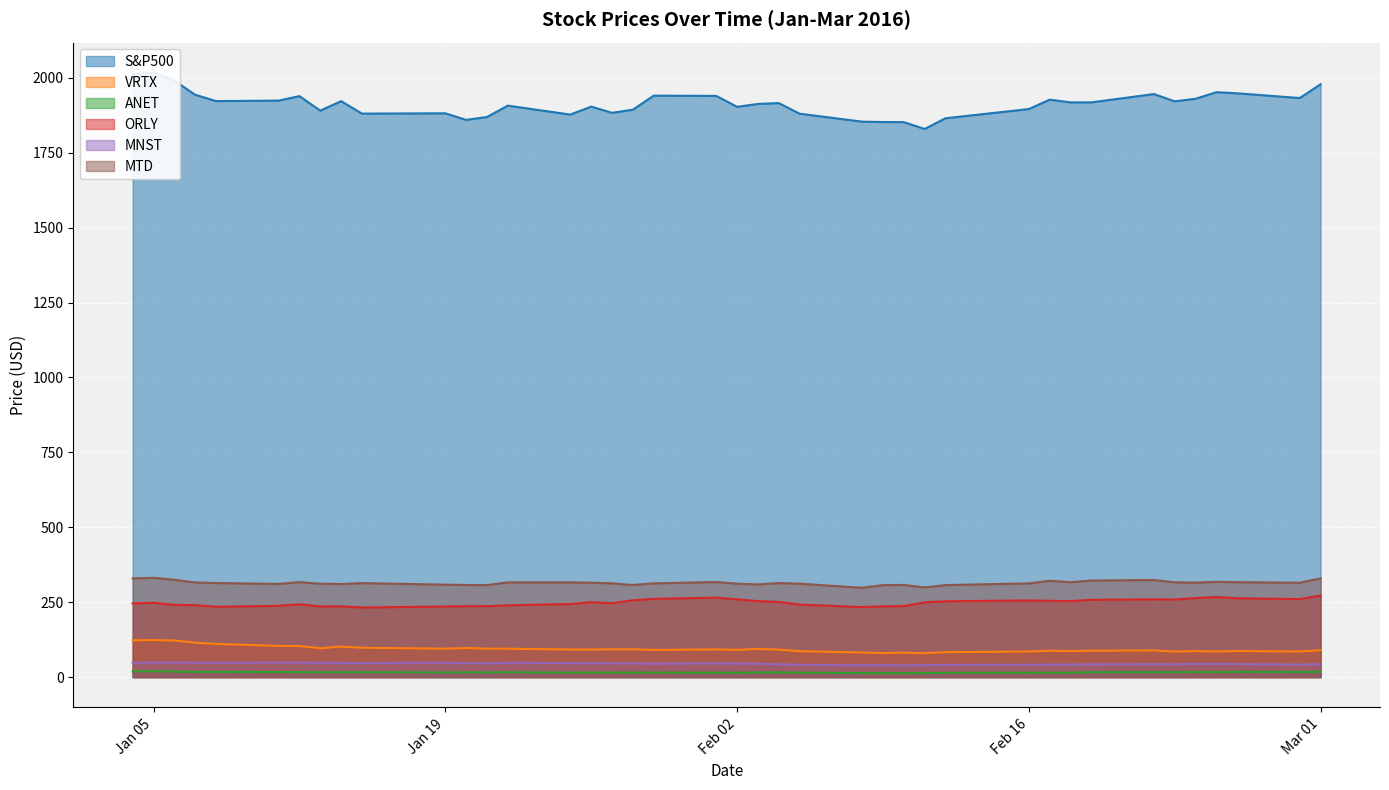

What is the minimum value for VRTX?

79.7